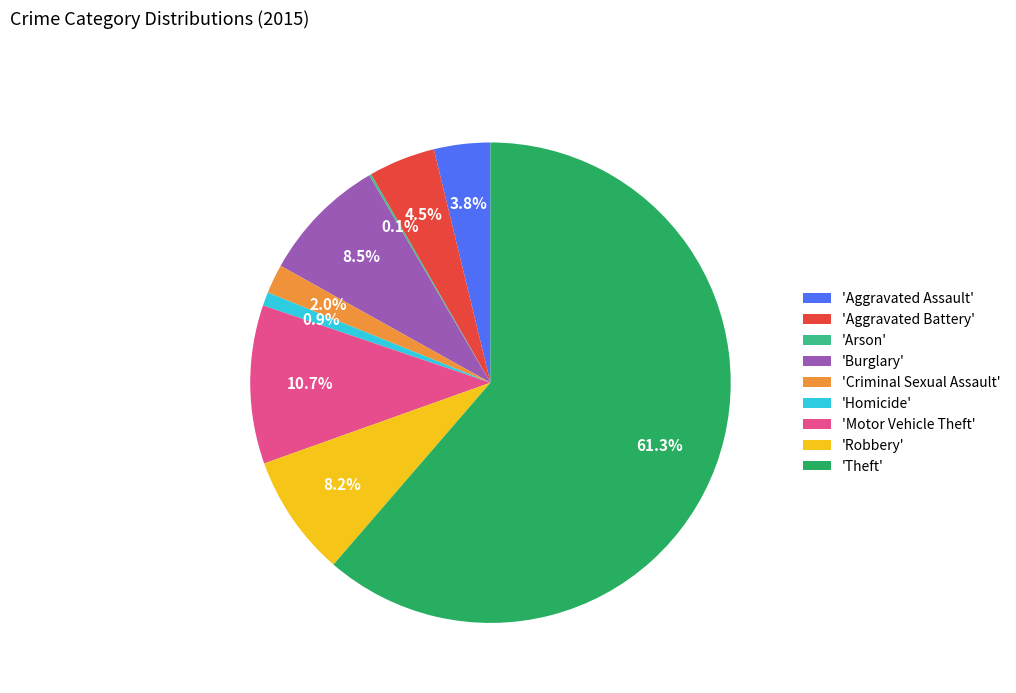

To the nearest percent, what is the average slice percentage?

11%